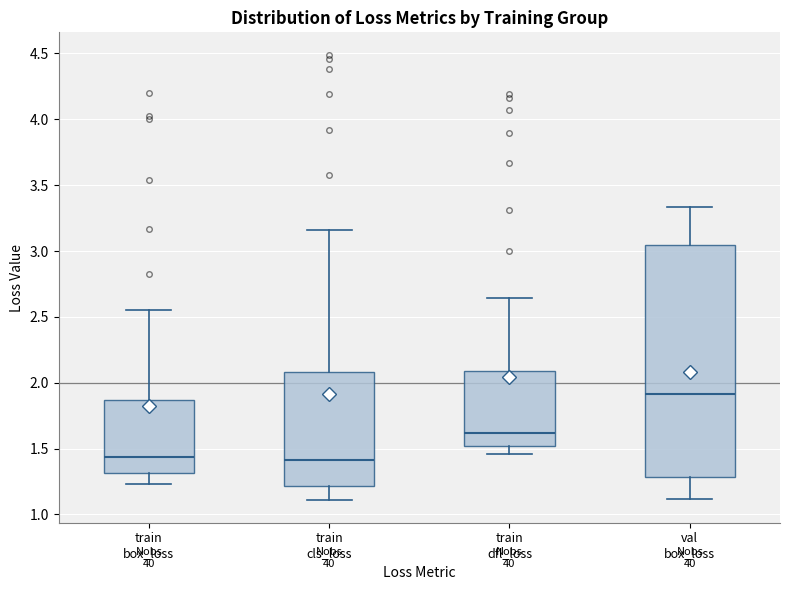

Which box is the tallest, from its lower edge to its upper edge?

val box_loss